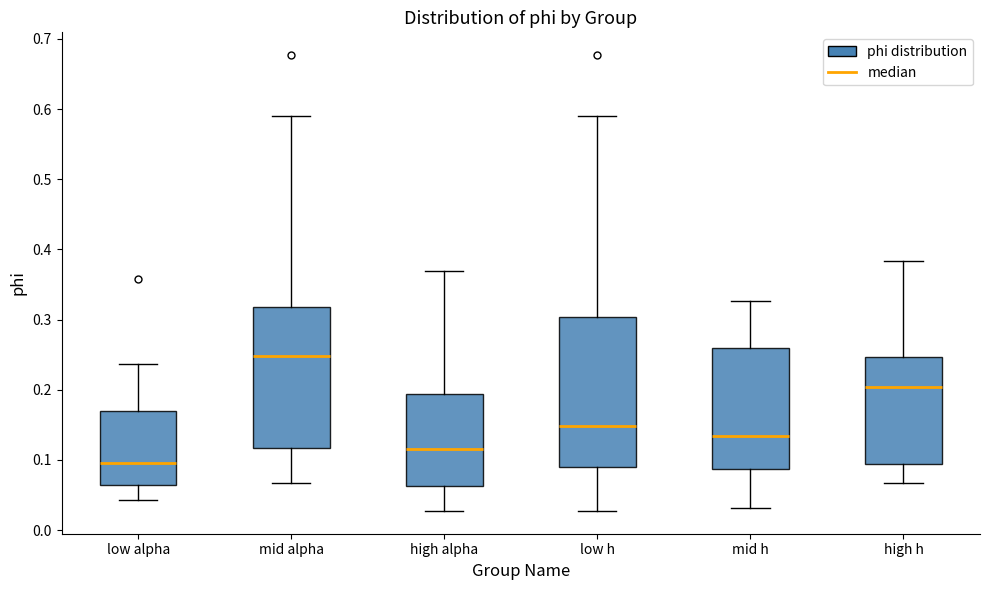

Reading left to right, read every box against the y-axis: the position of its median line, the range the box covers, and the ends of its whiskers. The values are not printed on the chart, so give them approximately, as read against the axis.

low alpha: median 0.10, box 0.06 to 0.17, whiskers 0.04 to 0.24
mid alpha: median 0.25, box 0.12 to 0.32, whiskers 0.07 to 0.59
high alpha: median 0.12, box 0.06 to 0.19, whiskers 0.03 to 0.37
low h: median 0.15, box 0.09 to 0.30, whiskers 0.03 to 0.59
mid h: median 0.13, box 0.09 to 0.26, whiskers 0.03 to 0.33
high h: median 0.20, box 0.09 to 0.25, whiskers 0.07 to 0.38